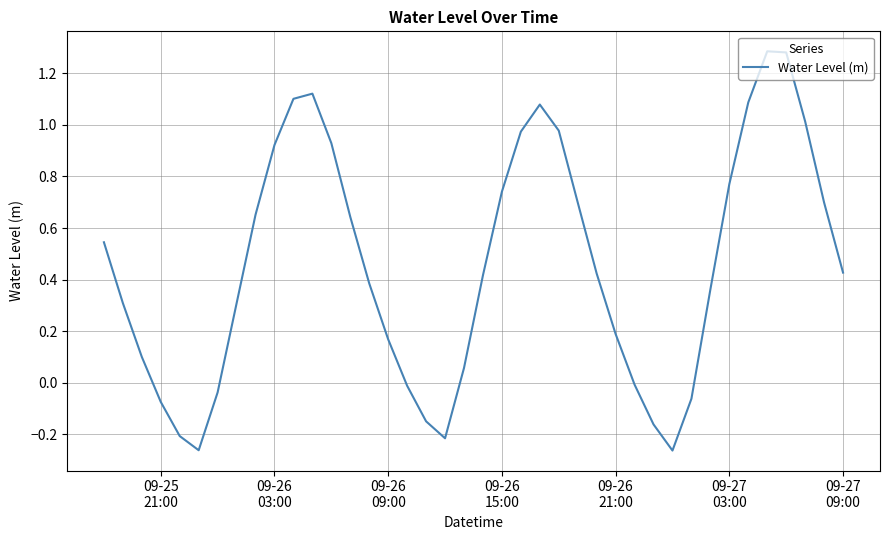

What is the difference between the maximum and minimum values?

1.5